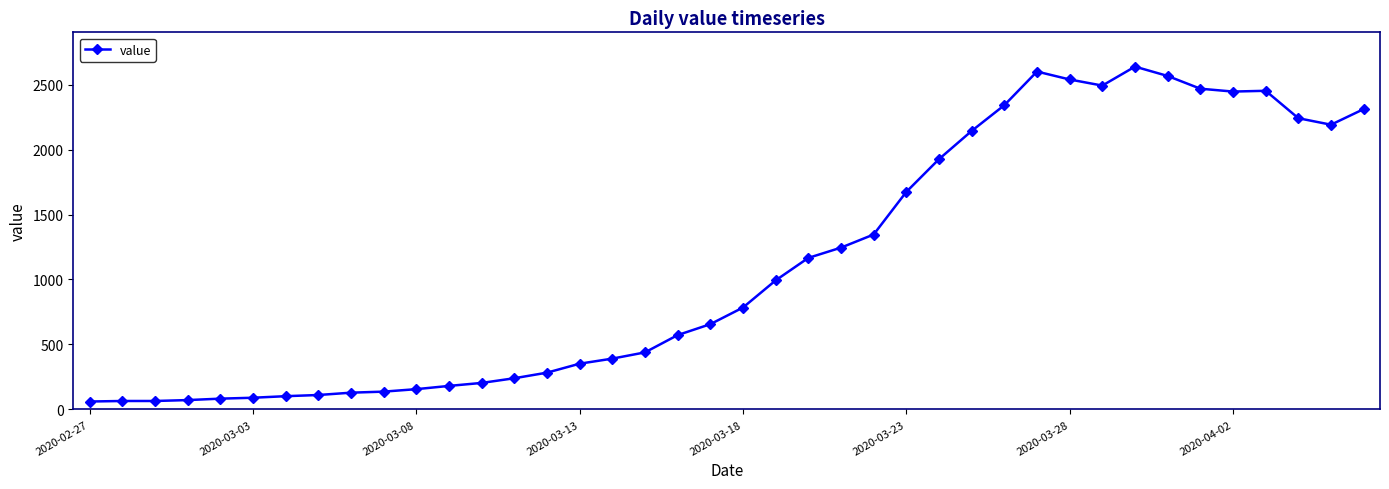

True or false: there are more than 1 points higher than both neighbors.

True